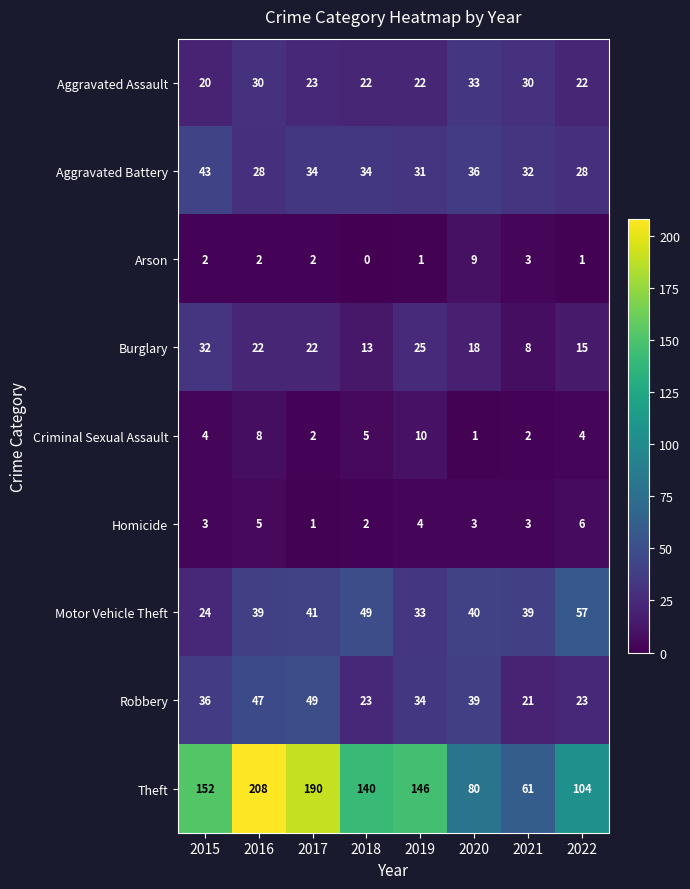

Which category has the highest value across all series?

2016